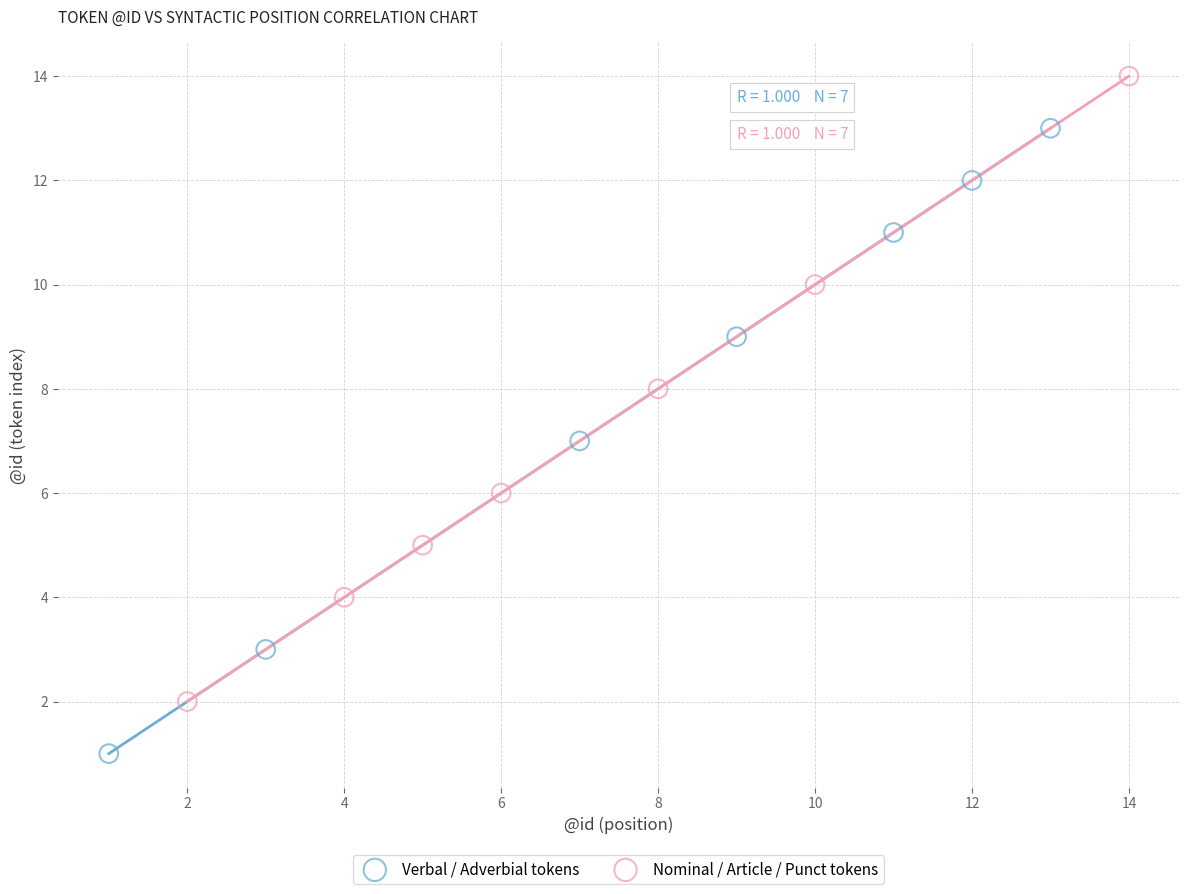

Which series reaches the minimum Y coordinate?

Verbal / Adverbial tokens